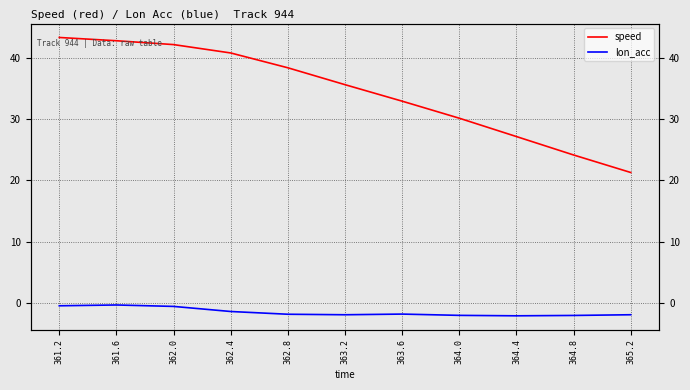

Is it true that speed equals 43.3 at 361.2?

True